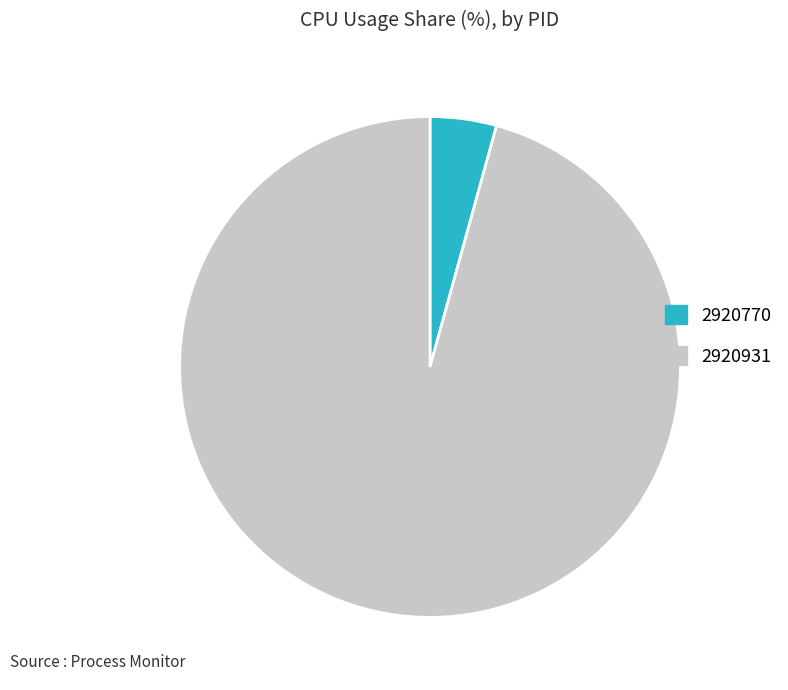

Count the number of slices in the pie.

2